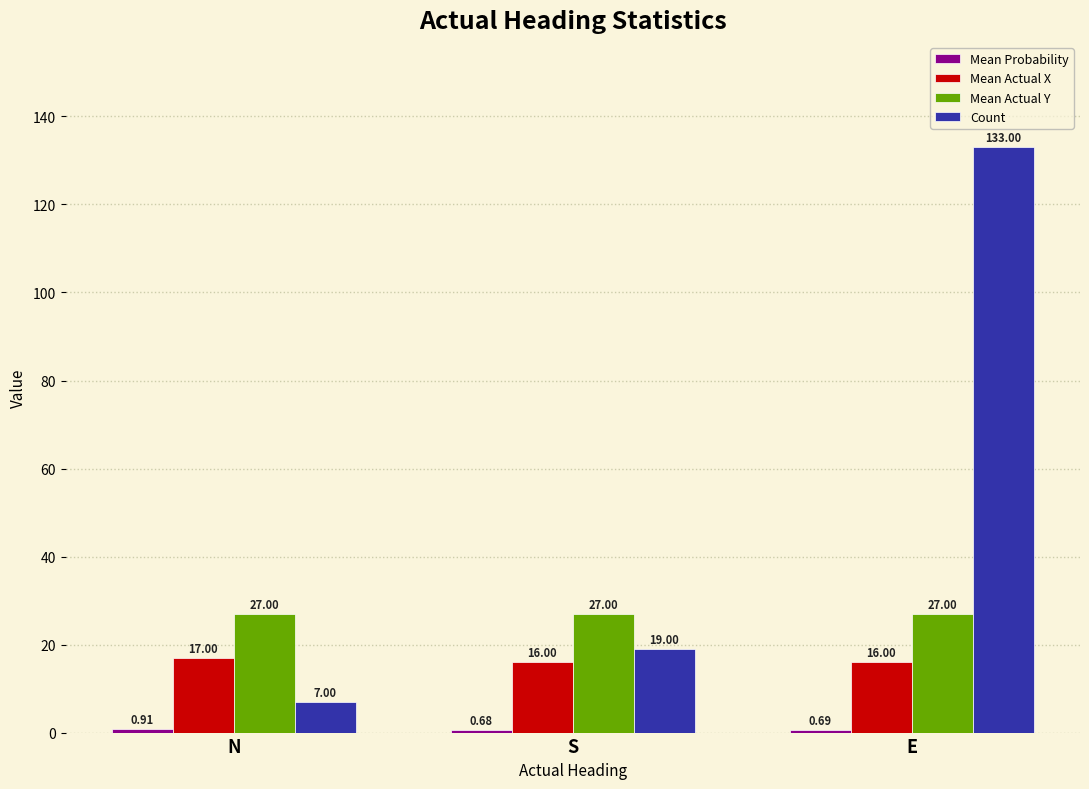

What is the total value across all series at E?

176.7